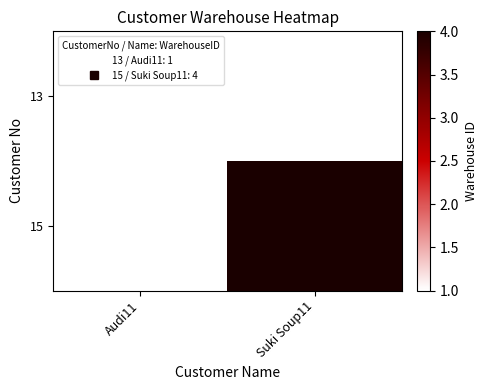

Rank the series by their maximum value, from lowest to highest.

13, 15